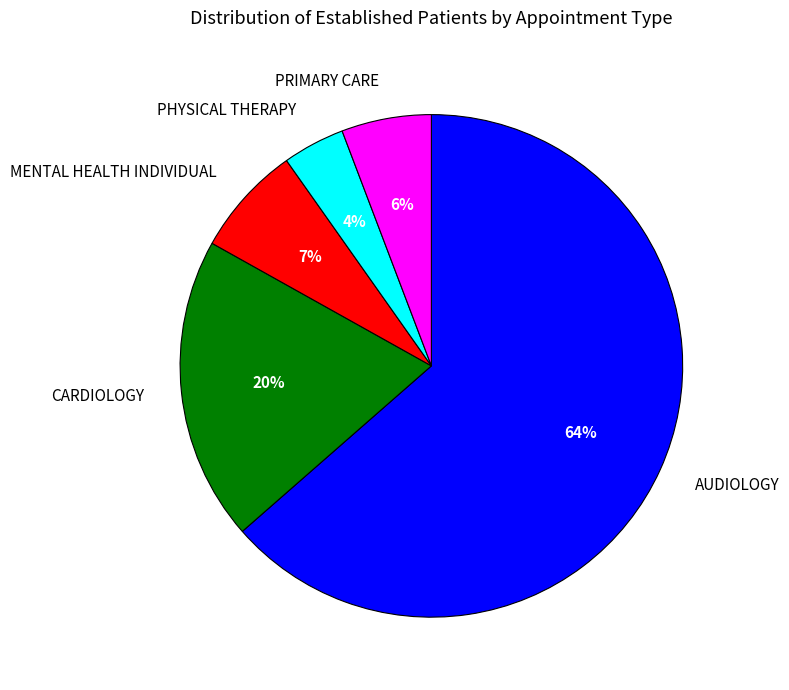

Which slice is the smallest?

PHYSICAL THERAPY